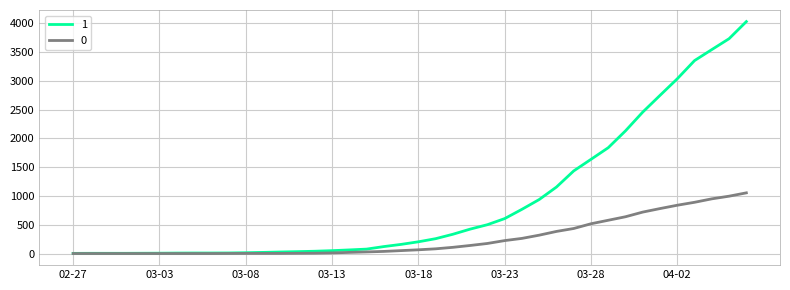

Rank the series by their maximum value, from highest to lowest.

1, 0